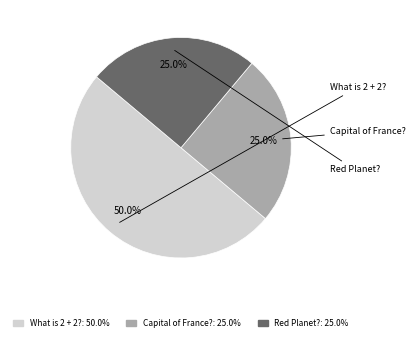

How many segments does this pie chart have?

3